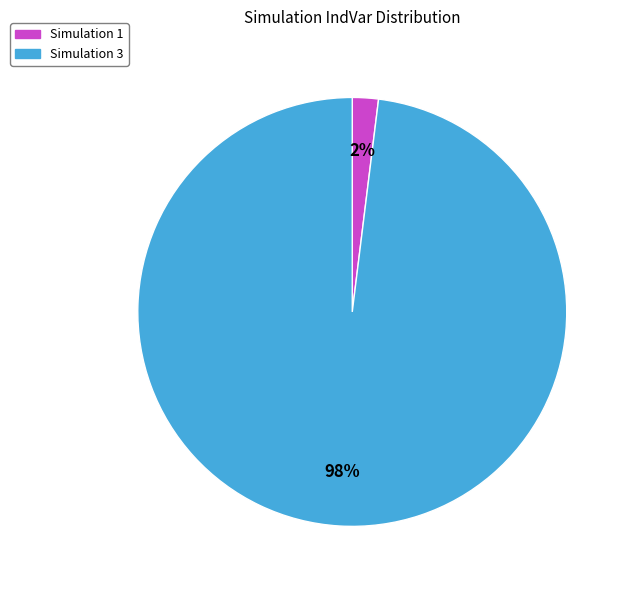

Between Simulation 3 and Simulation 1, which is larger?

Simulation 3